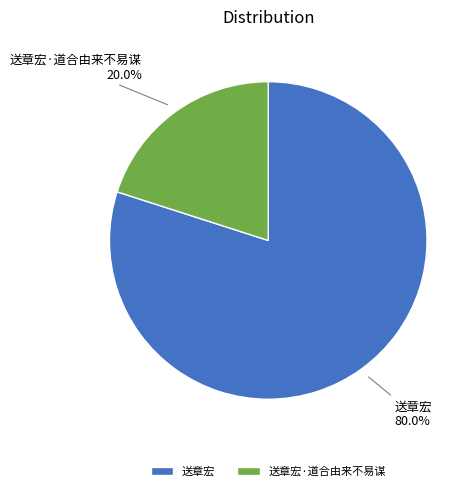

To the nearest percent, what percentage of the pie is 送章宏?

80%